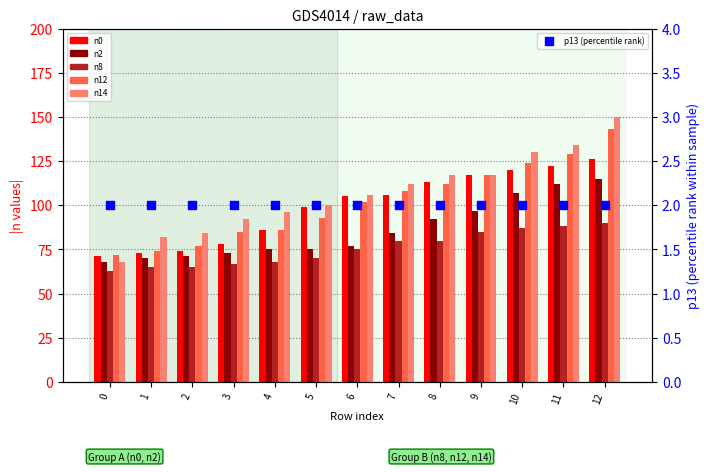

Which series reaches the maximum Y coordinate?

n14